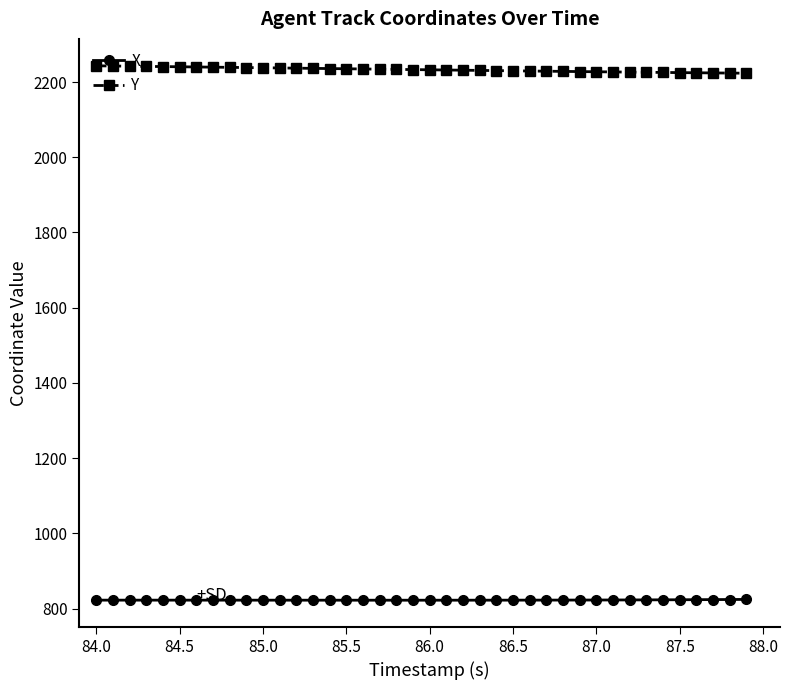

Does the chart have visible grid lines?

No